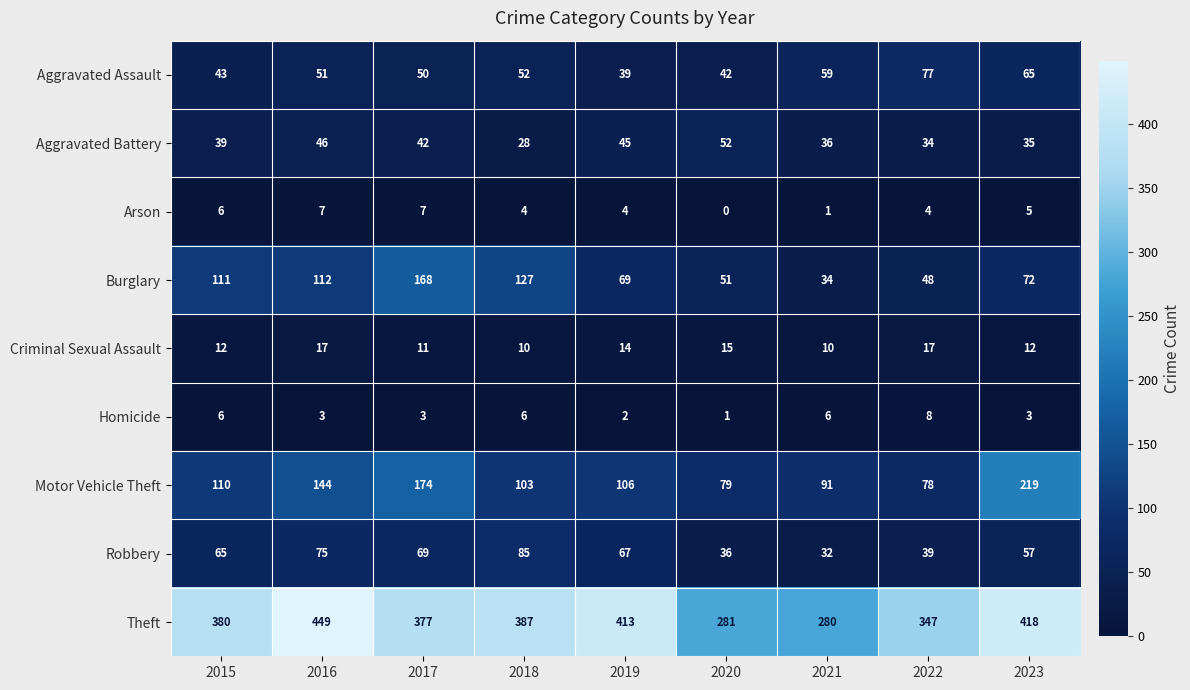

At which label does Homicide first exceed 3?

2015